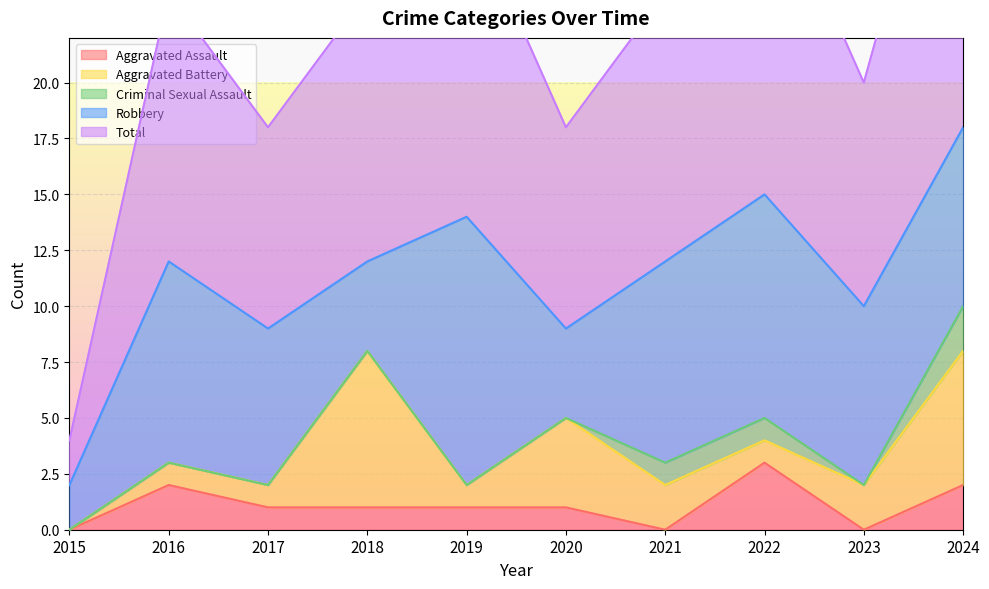

What is the difference between the maximum and minimum values in the Total series?

16